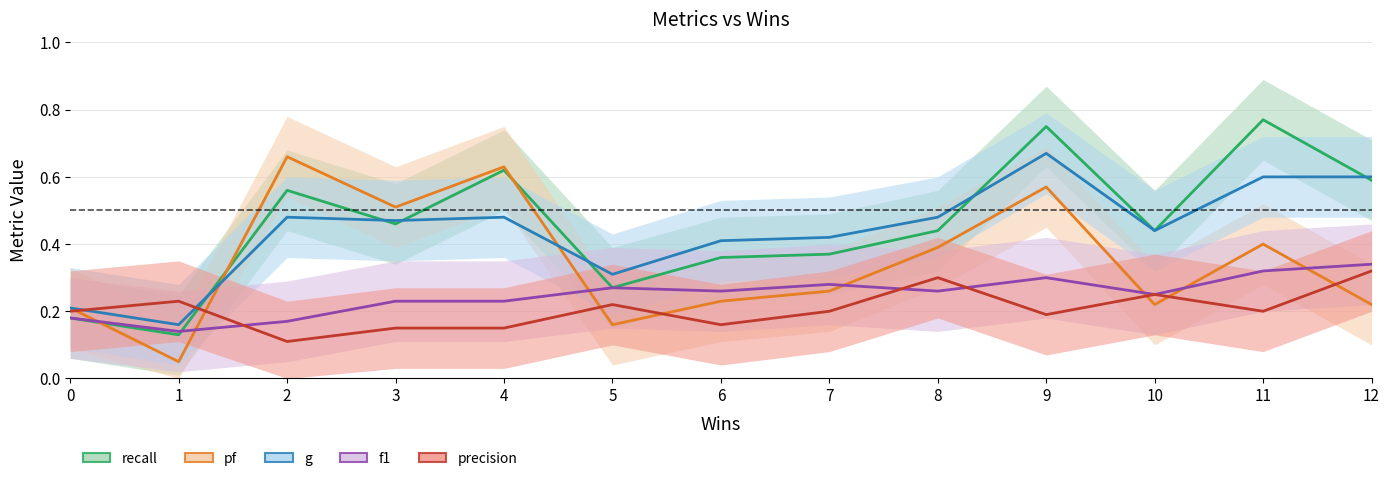

Which series has the largest total across all categories?

recall